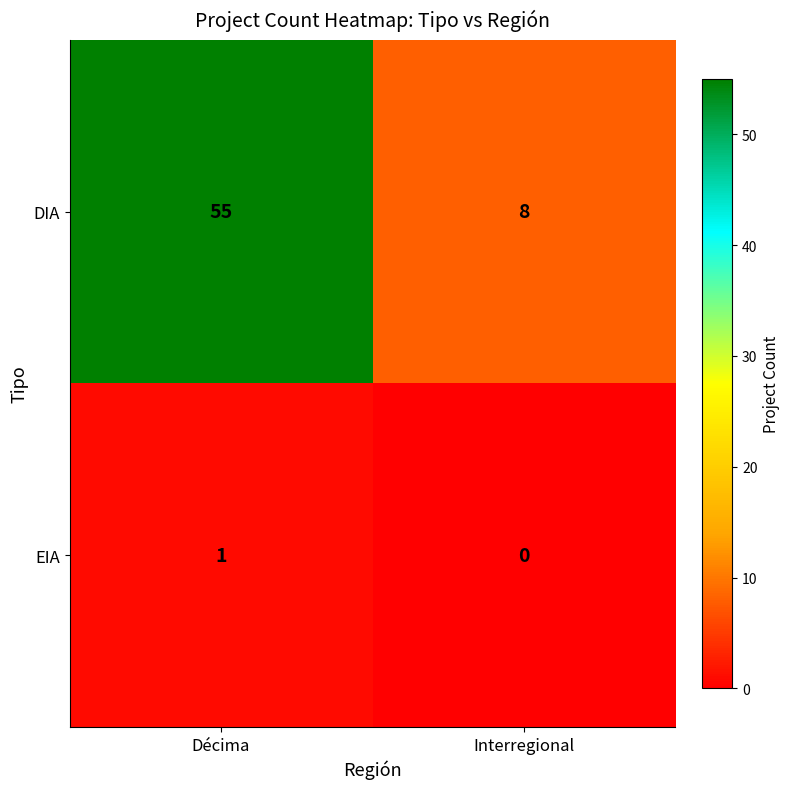

Reading right to left, transcribe all the data shown in this chart.

DIA: 8	55
EIA: 0	1